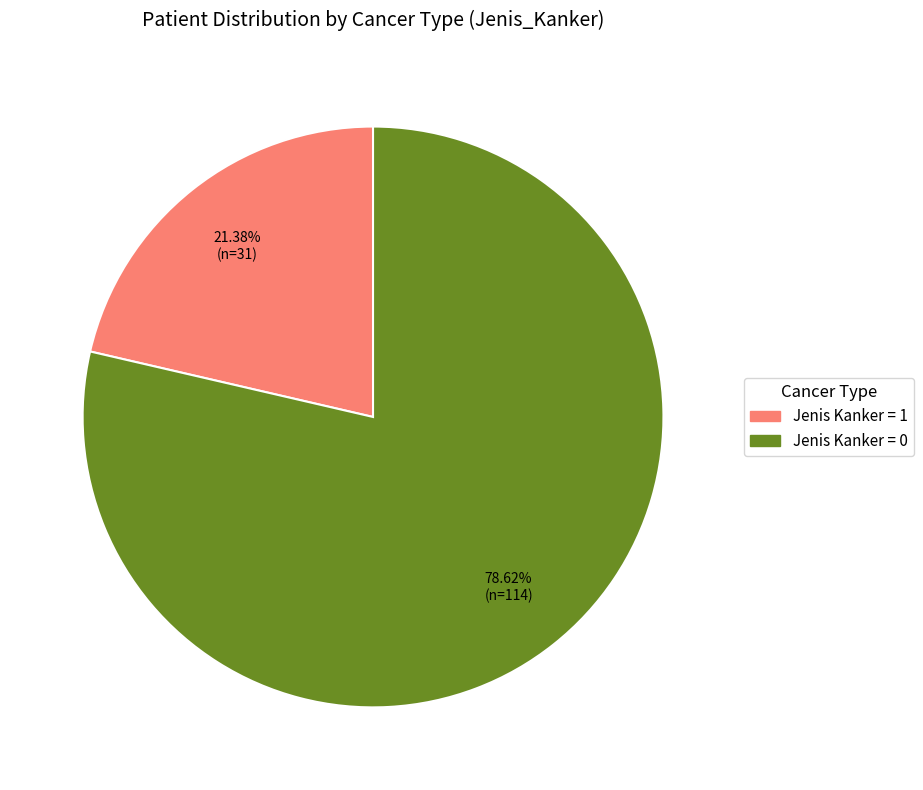

How many slices are in this pie chart?

2